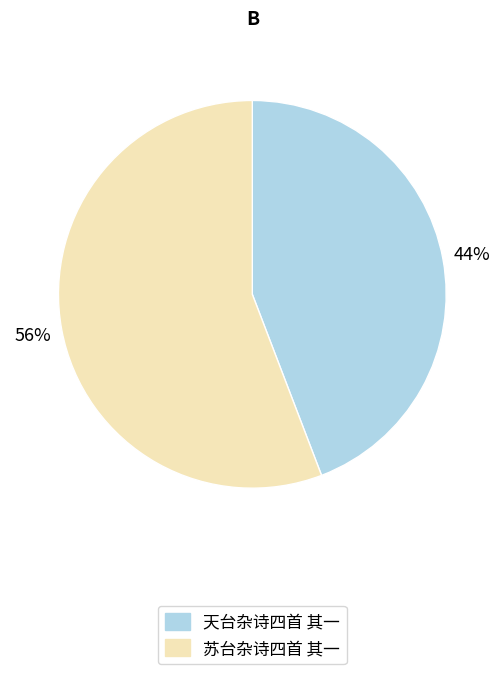

Which slice is the smallest?

天台杂诗四首 其一